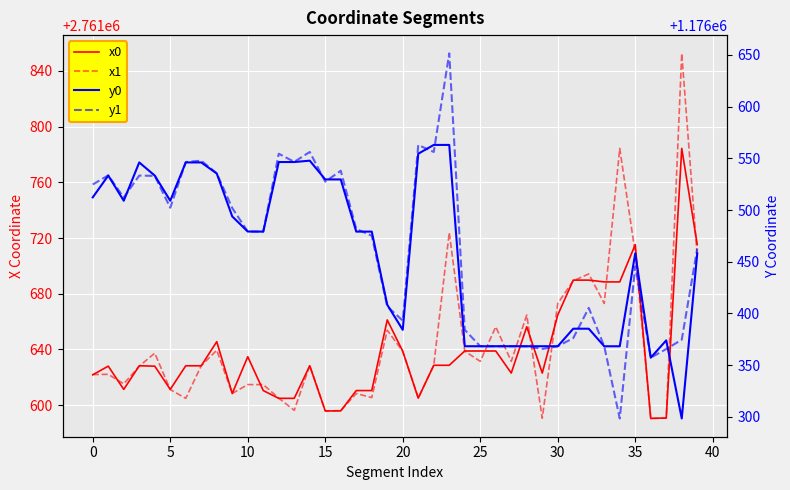

True or false: x0 and y0 cross at least once.

False